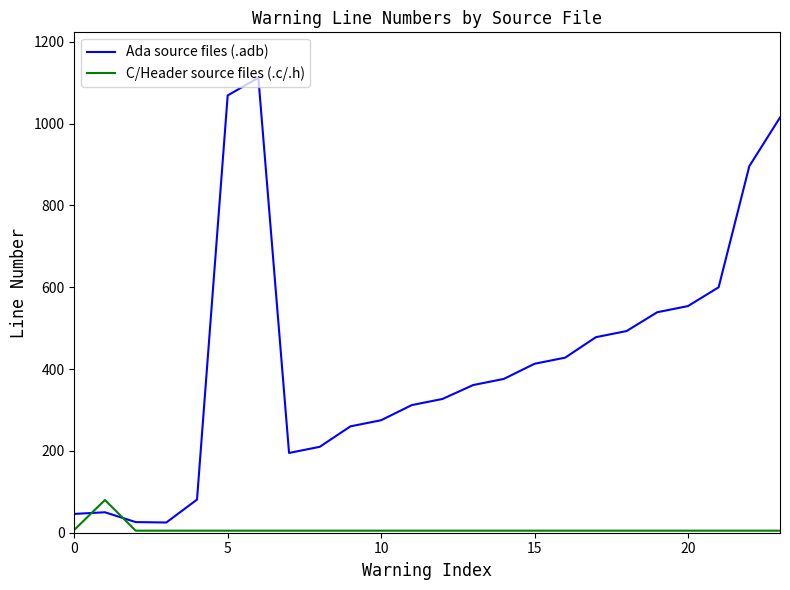

Which series ends up on top after the final intersection of C/Header source files (.c/.h) and Ada source files (.adb)?

Ada source files (.adb)